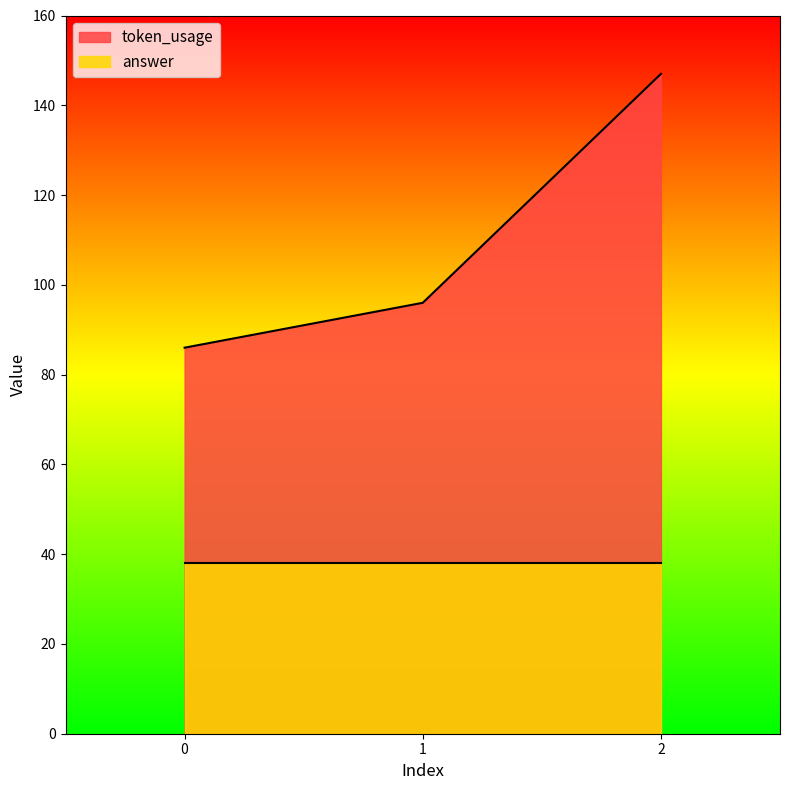

What is the difference between the maximum and minimum values?

61